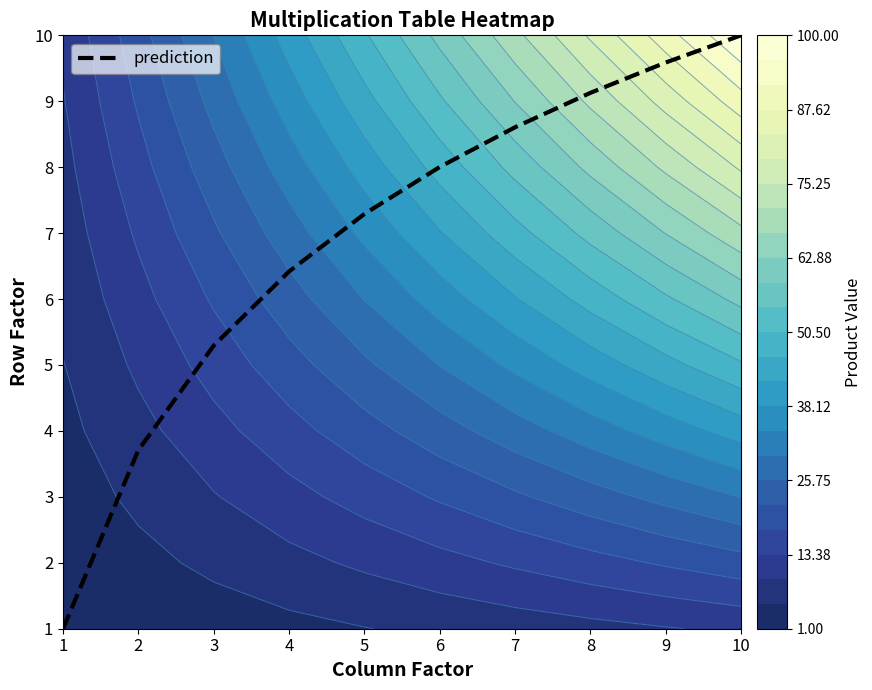

What is the difference between the second highest and second lowest values?

5.9